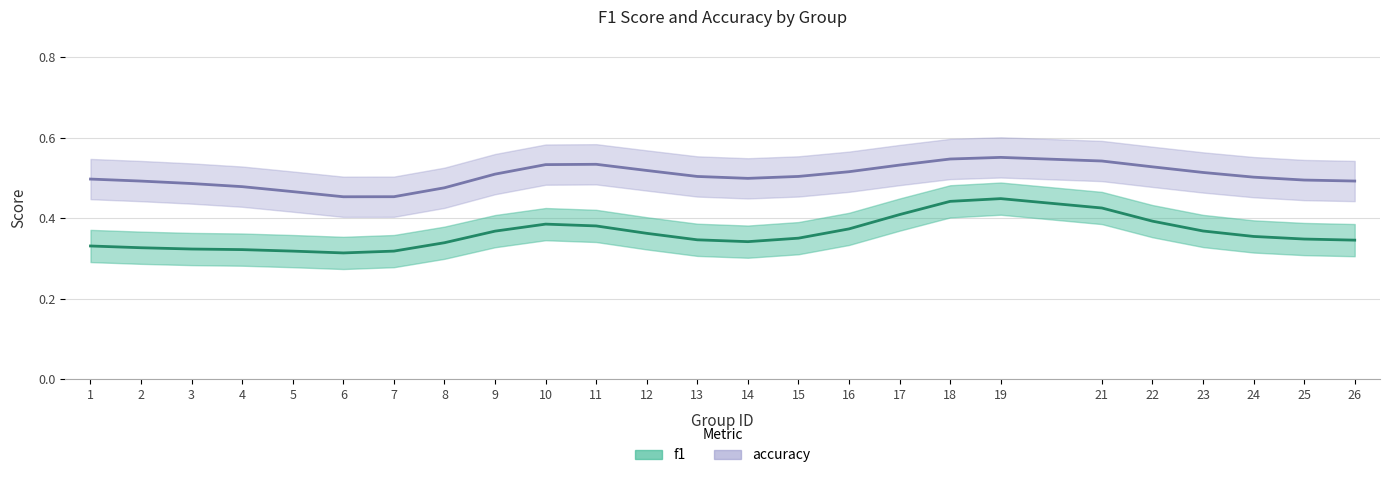

Which category has the highest value across all series?

19